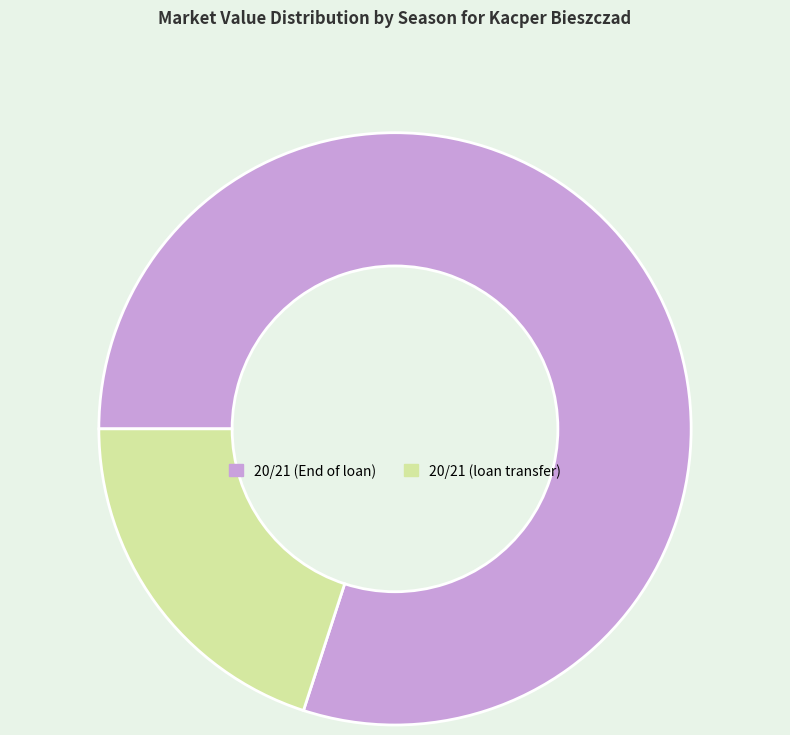

Is the sum of 20/21 (loan transfer) and 20/21 (End of loan) greater than half?

Yes